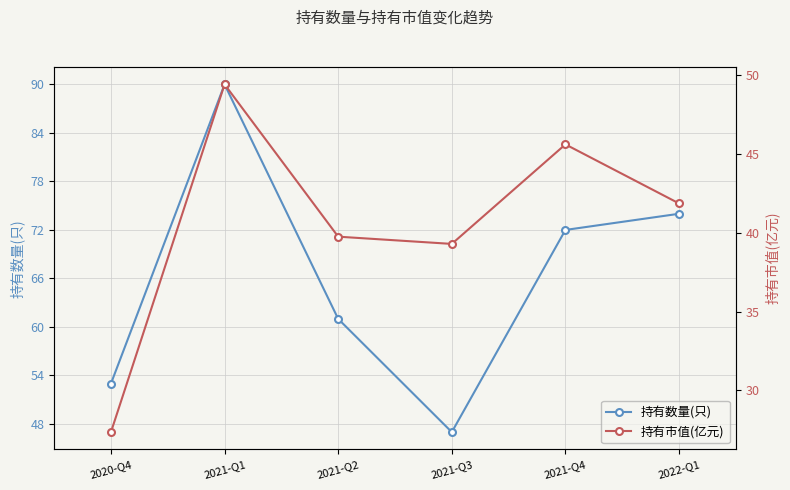

List the series in order of their overall mean, highest first.

持有数量(只), 持有市值(亿元)